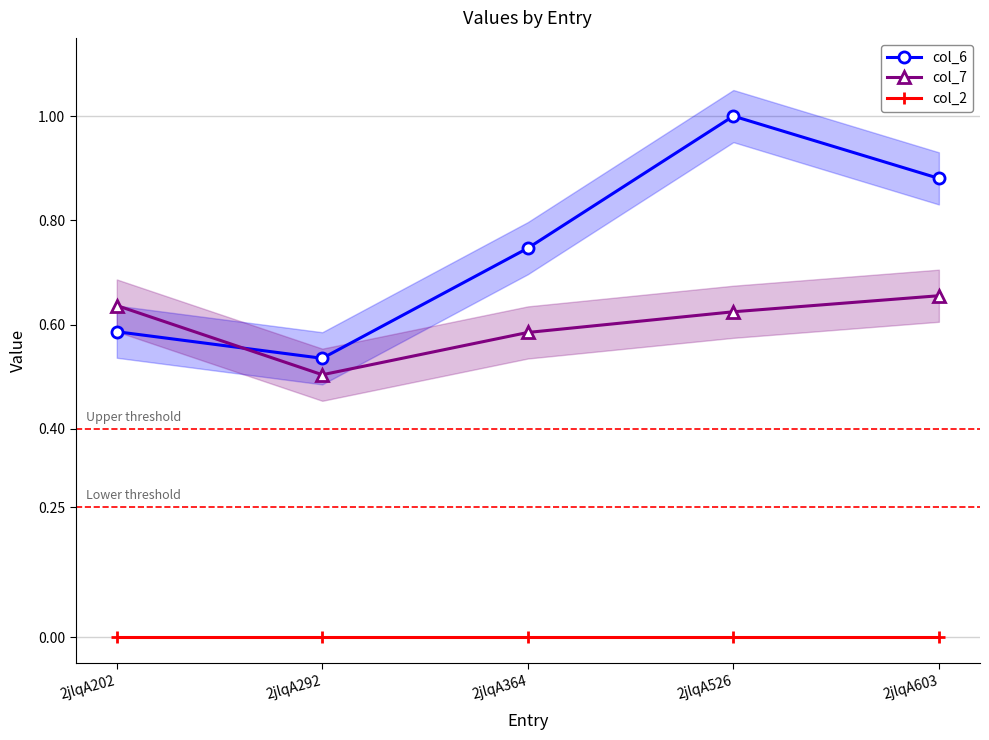

Which series has the widest spread of values?

col_6